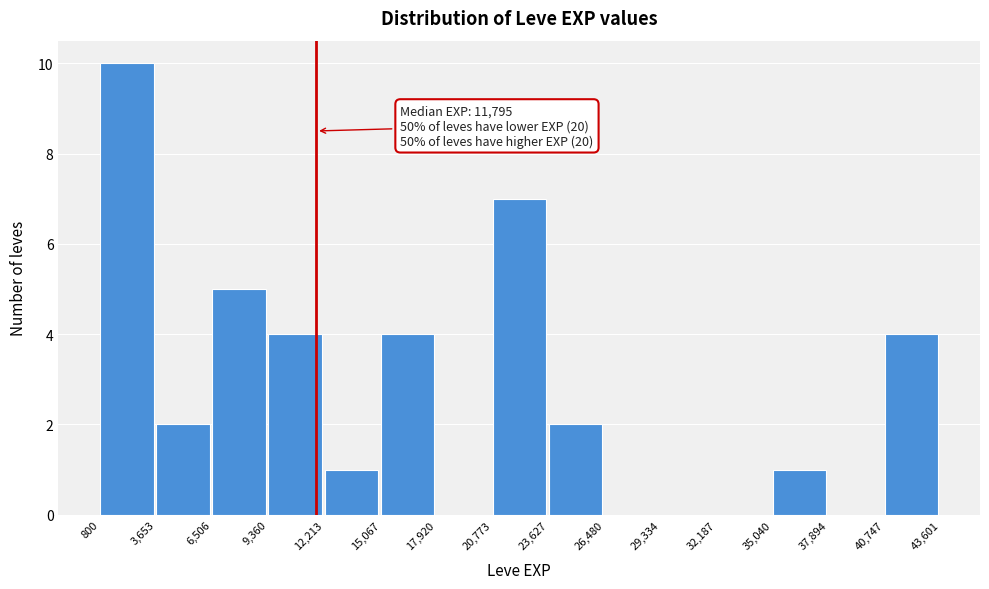

Which range on the x-axis has the tallest bar?

800 to 3,653